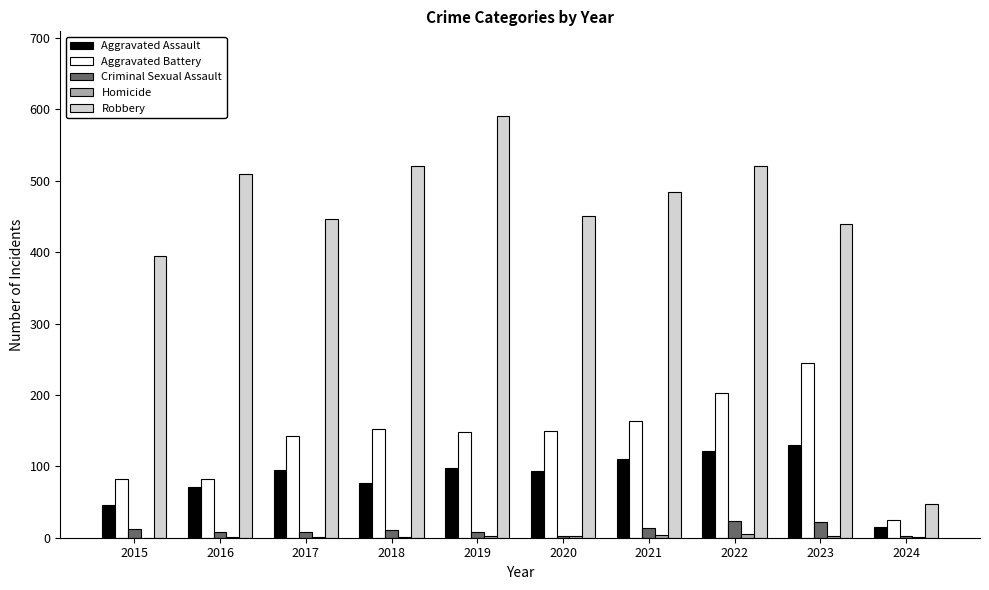

Count the number of categories in the chart.

10